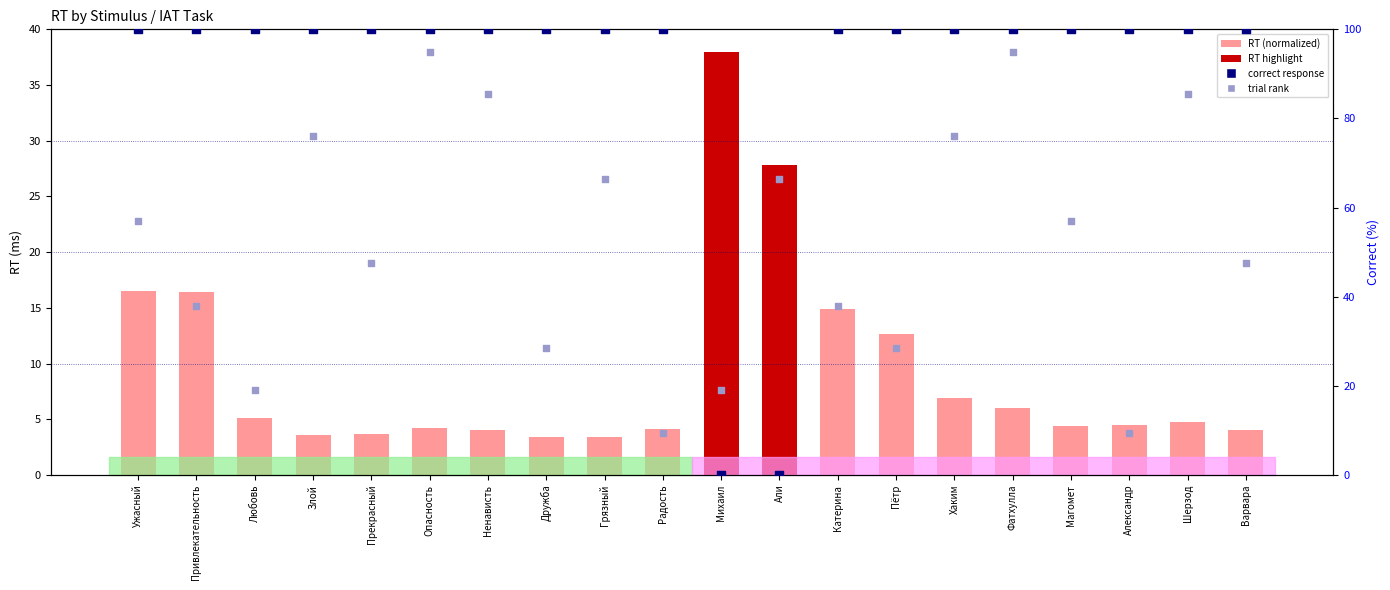

Which series reaches the minimum Y coordinate?

correct (percentile)